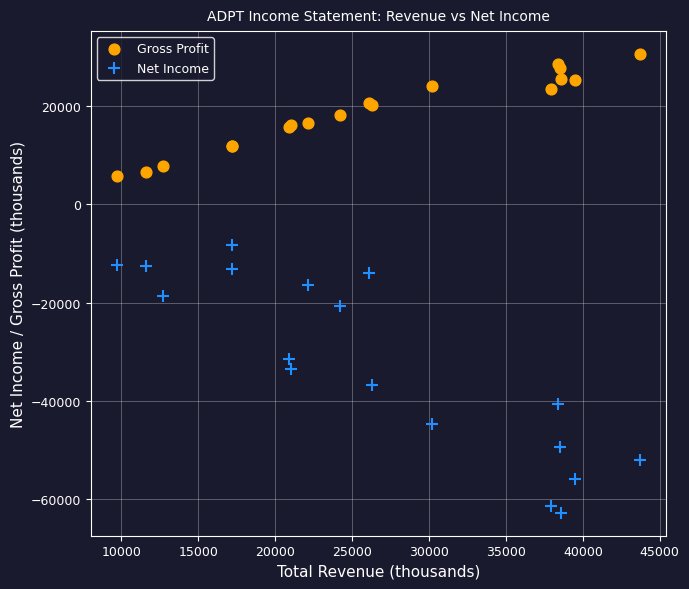

What is the X range (max minus min) for the scatter plot?

34000